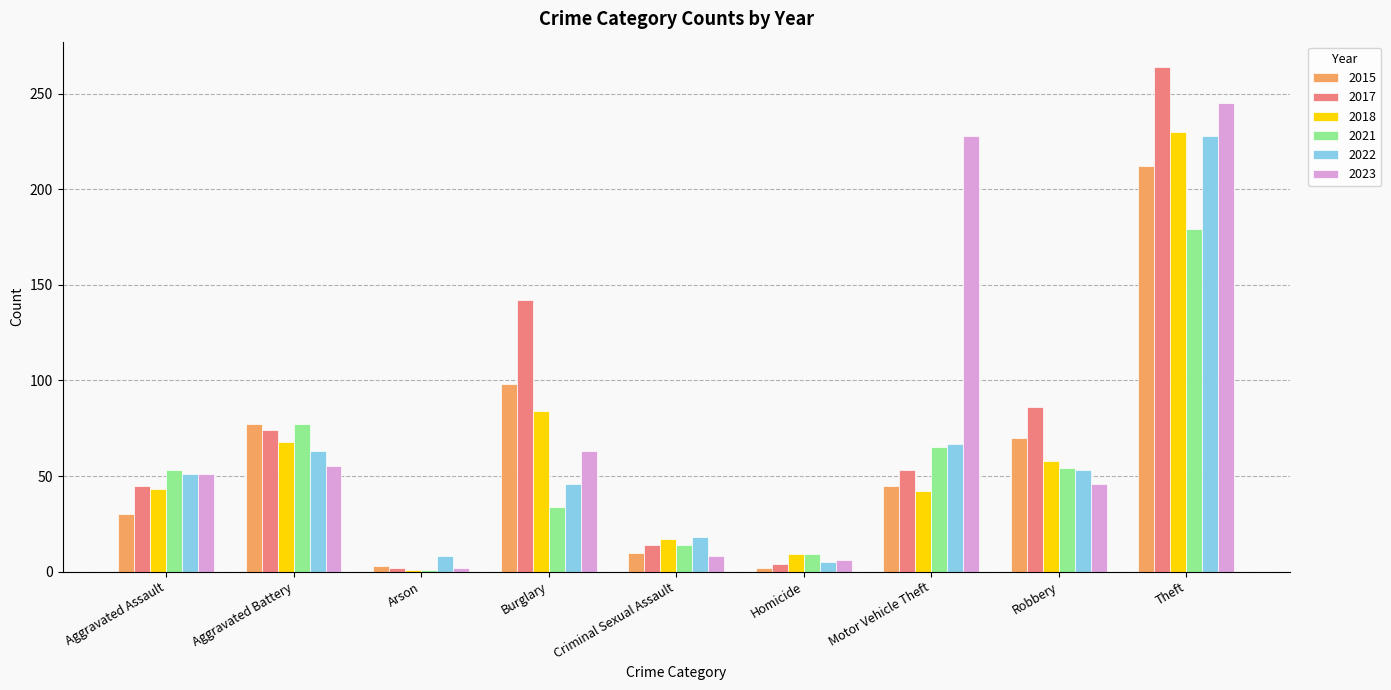

What is the spread (max minus min) of values at Criminal Sexual Assault?

10